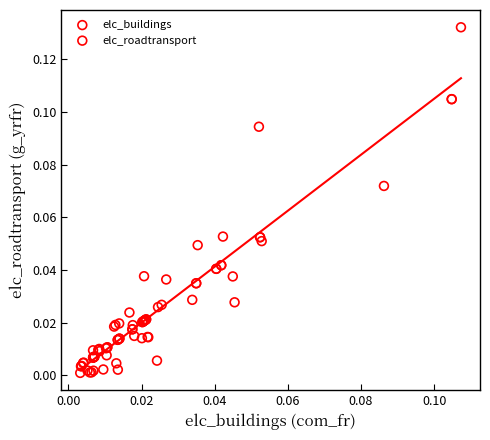

What are all the series names shown in the legend?

elc_buildings, elc_roadtransport